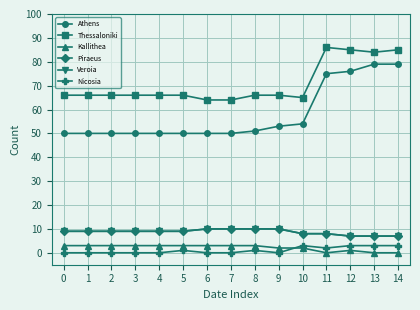

What is the value of the Veroia point at the 1st from the left?

9